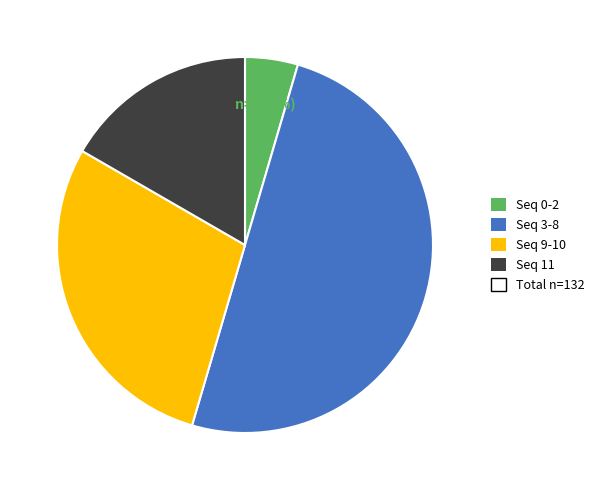

To the nearest percent, what is the difference between the largest and smallest slice percentages?

45%